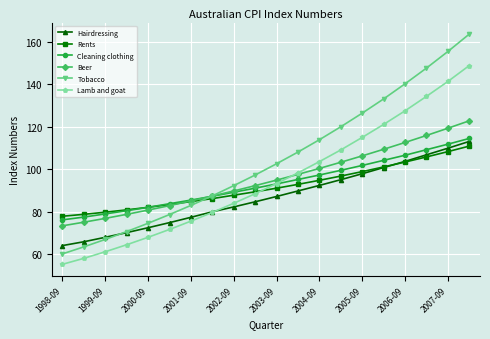

Which series has the largest total across all categories?

Tobacco